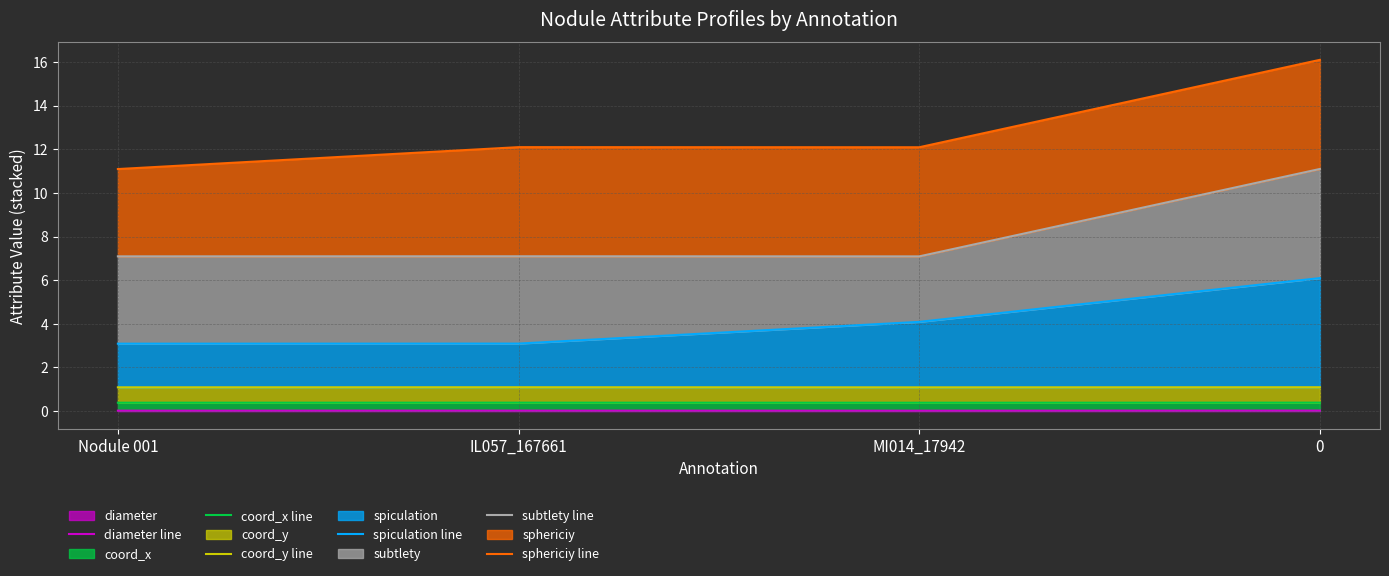

Rank the series at Nodule 001 from lowest to highest value.

diameter line, coord_x line, coord_y line, spiculation line, subtlety line, sphericiy line